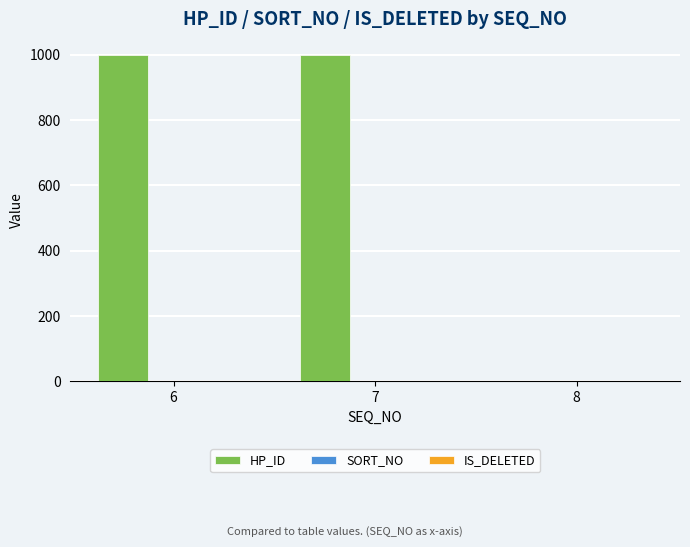

Which series has the largest total across all categories?

HP_ID